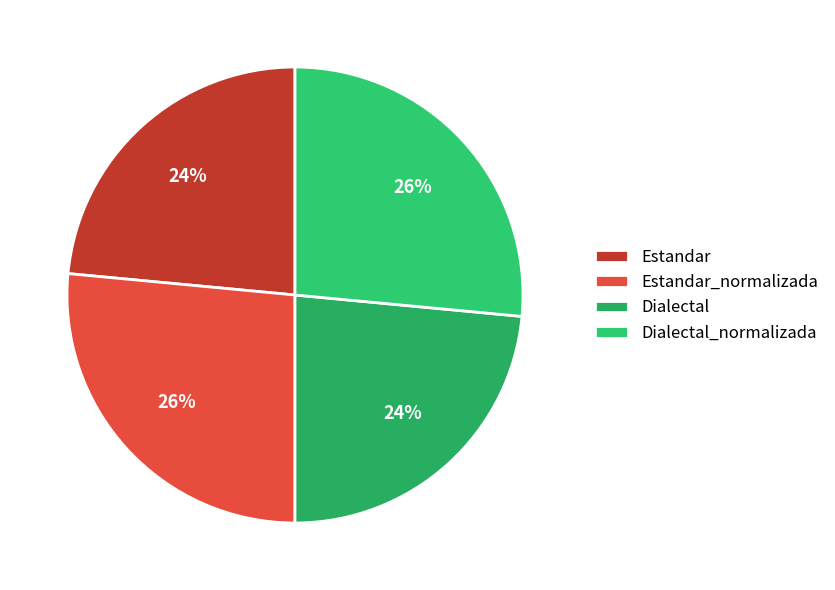

Count the number of slices in the pie.

4